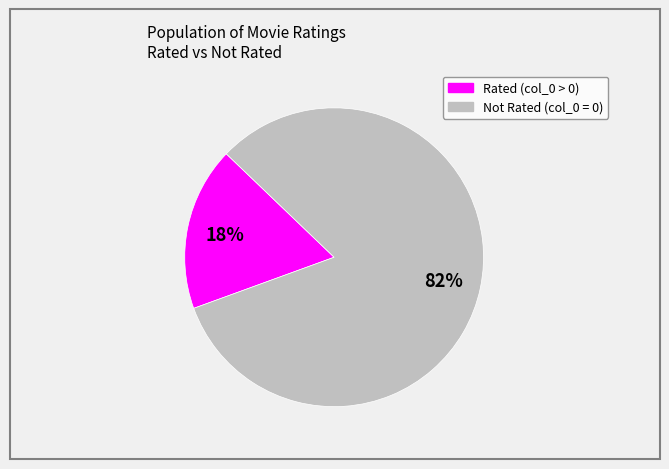

To the nearest percent, what is the average slice percentage?

50%